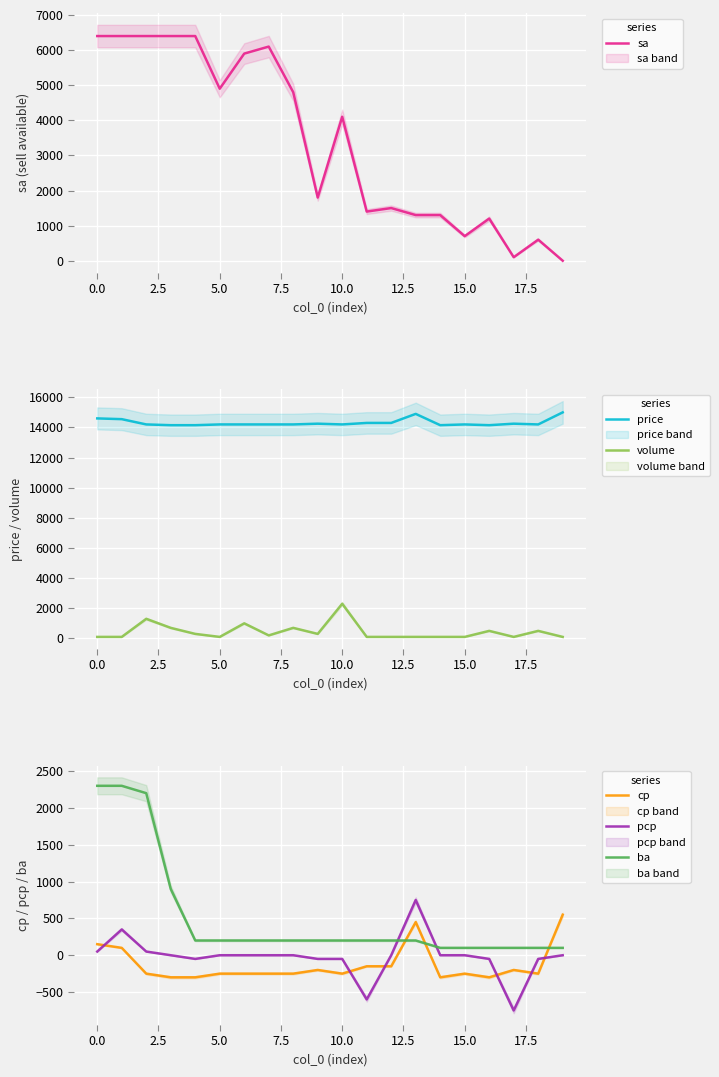

What are all the series names shown in the legend?

sa, price, volume, cp, pcp, ba